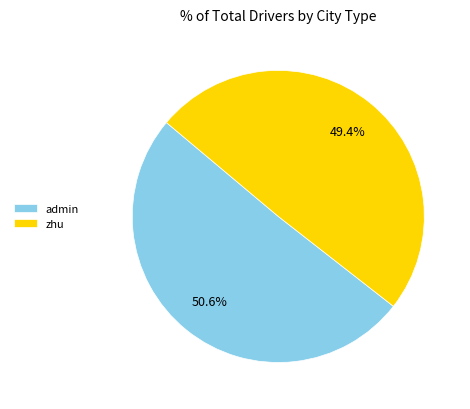

To the nearest percent, what is the average slice percentage?

50%